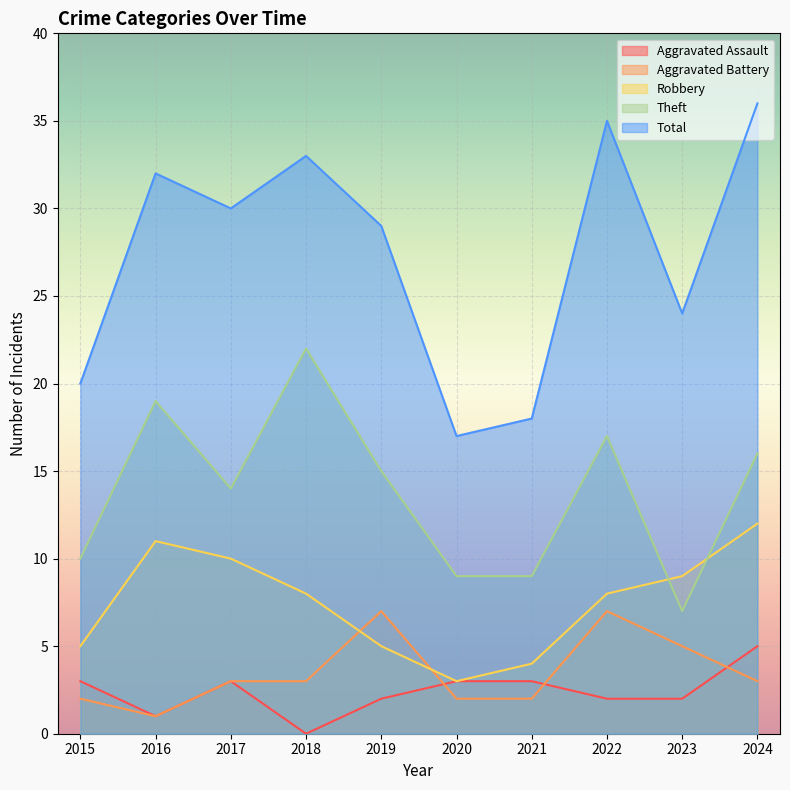

At which category does Aggravated Battery reach its first local peak?

2019